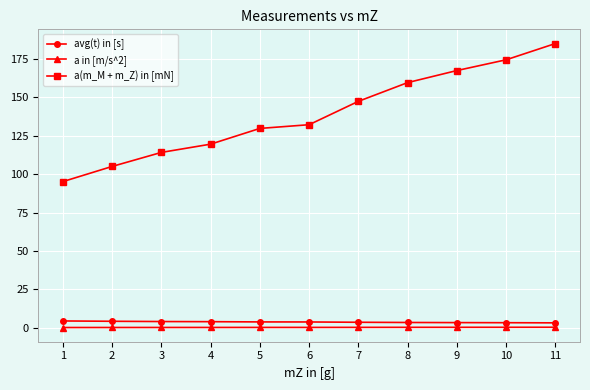

At which label does a(m_M + m_Z) in [mN] first exceed 132?

6